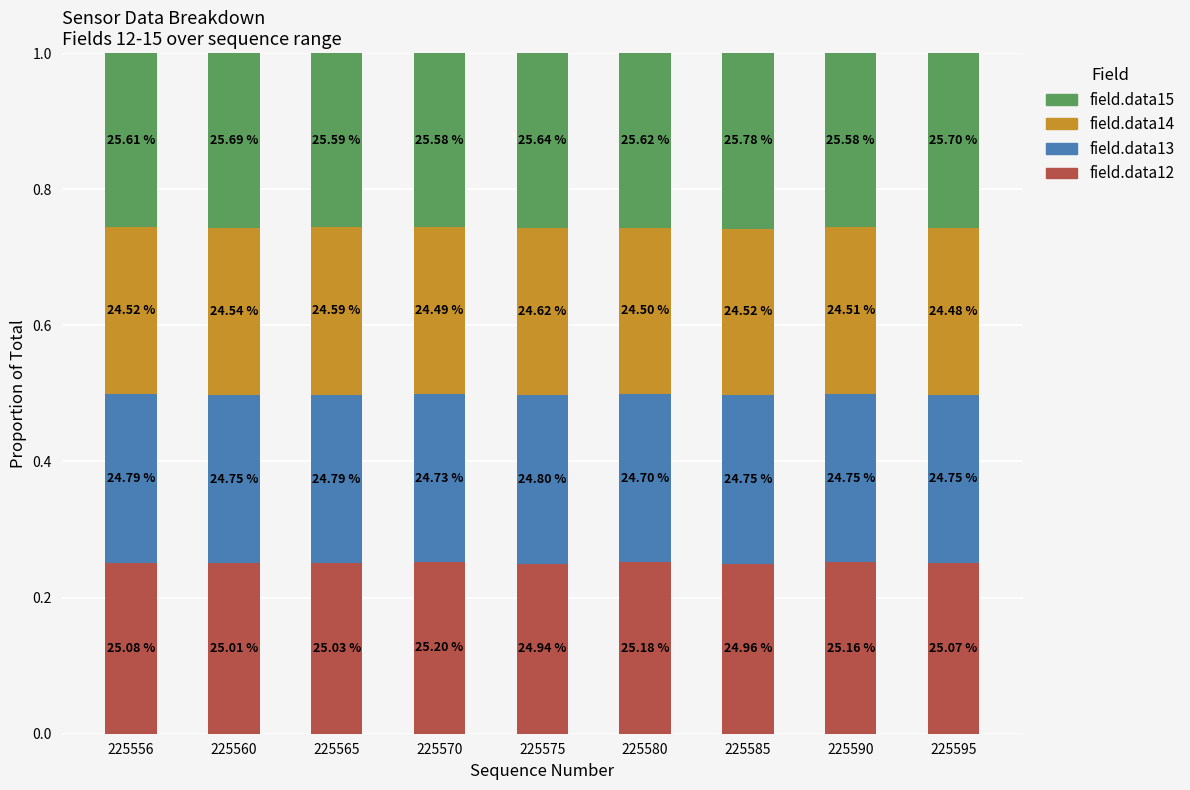

What are all the series names shown in the legend?

field.data15, field.data14, field.data13, field.data12